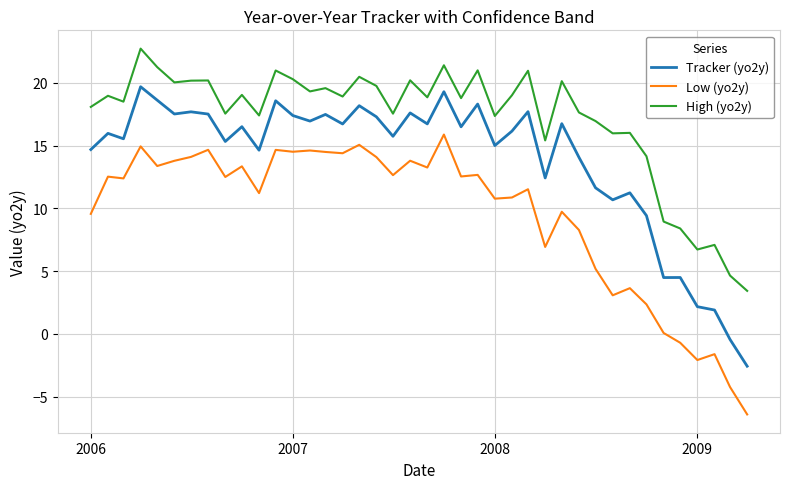

Rank the series by their average value, from highest to lowest.

High (yo2y), Tracker (yo2y), Low (yo2y)